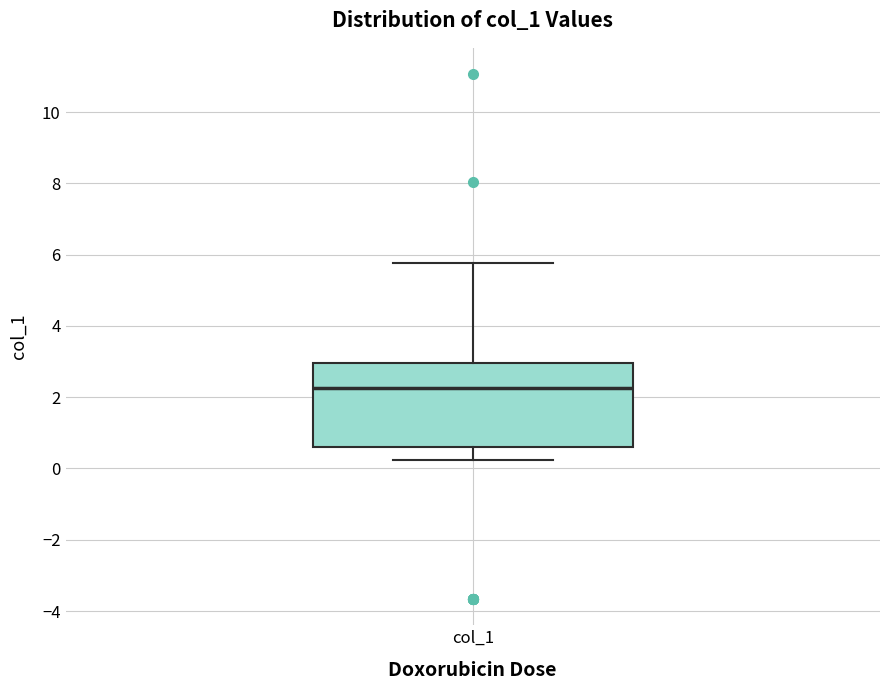

Where does the upper whisker of the box for col_1 end on the y-axis? The values are not printed on the chart, so give them approximately, as read against the axis.

5.8